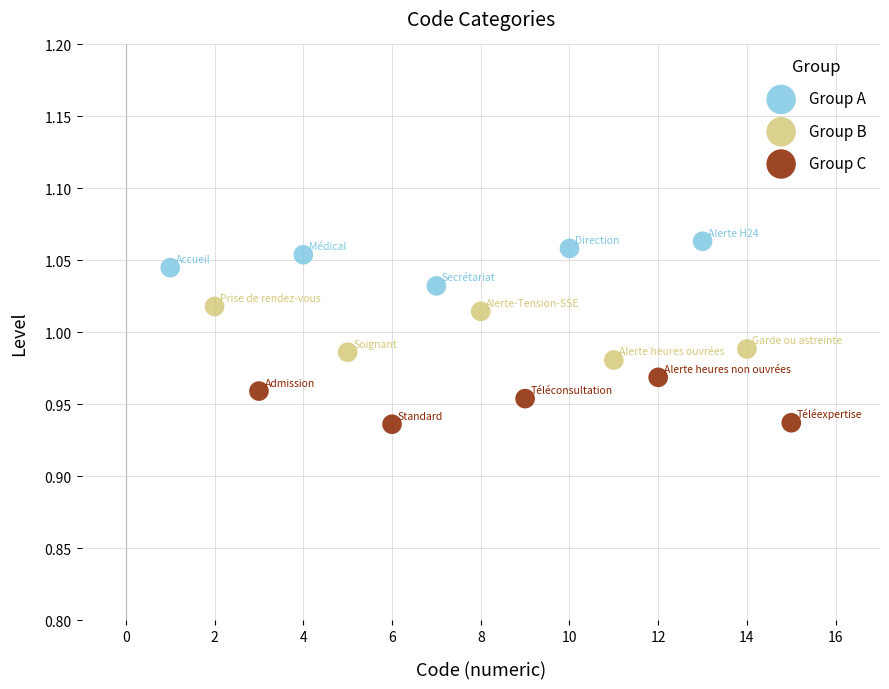

Which series reaches the maximum Y coordinate?

Group A